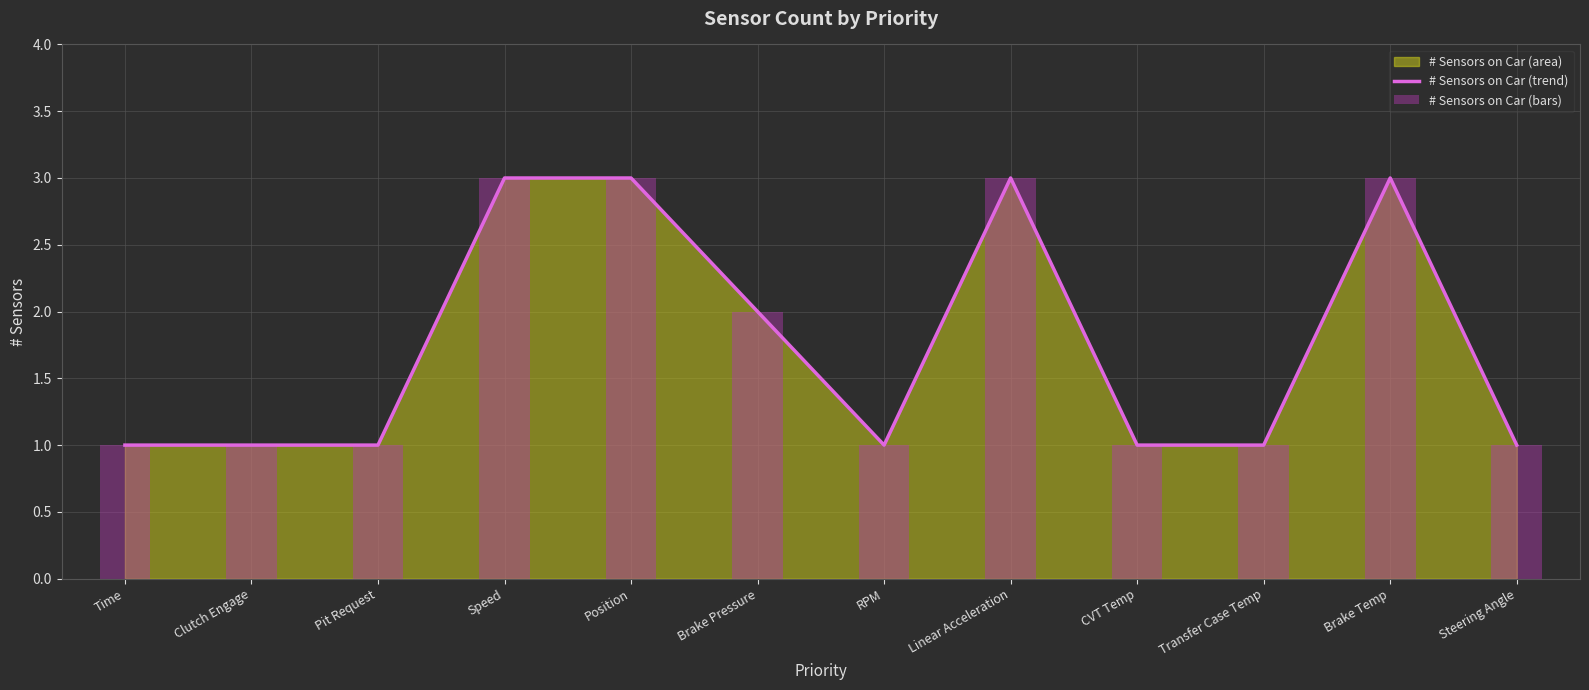

The value of # Sensors on Car (trend) at Clutch Engage is 1. True or false?

True